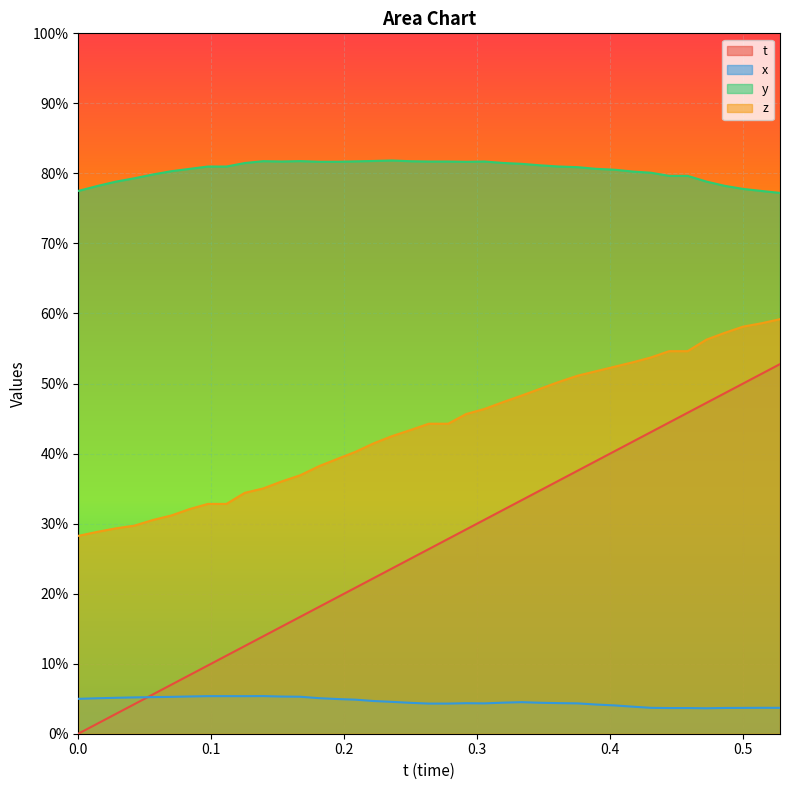

Which series changed the most between 0.4307327 and 0.4723969?

t